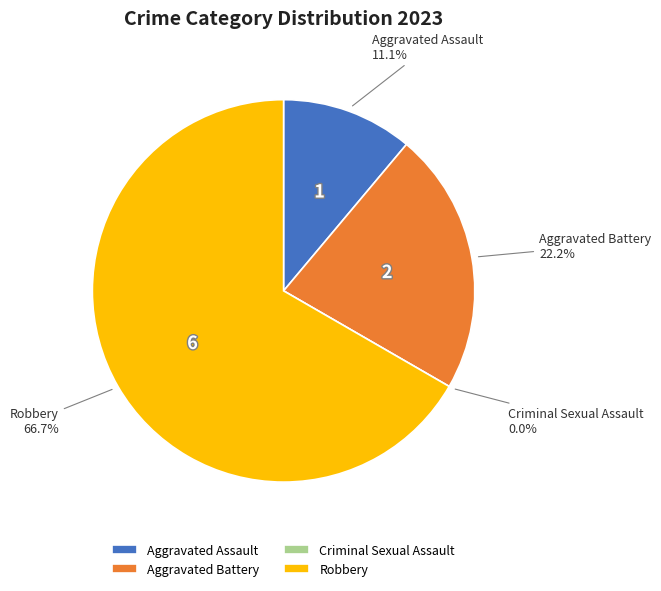

How many segments does this pie chart have?

4